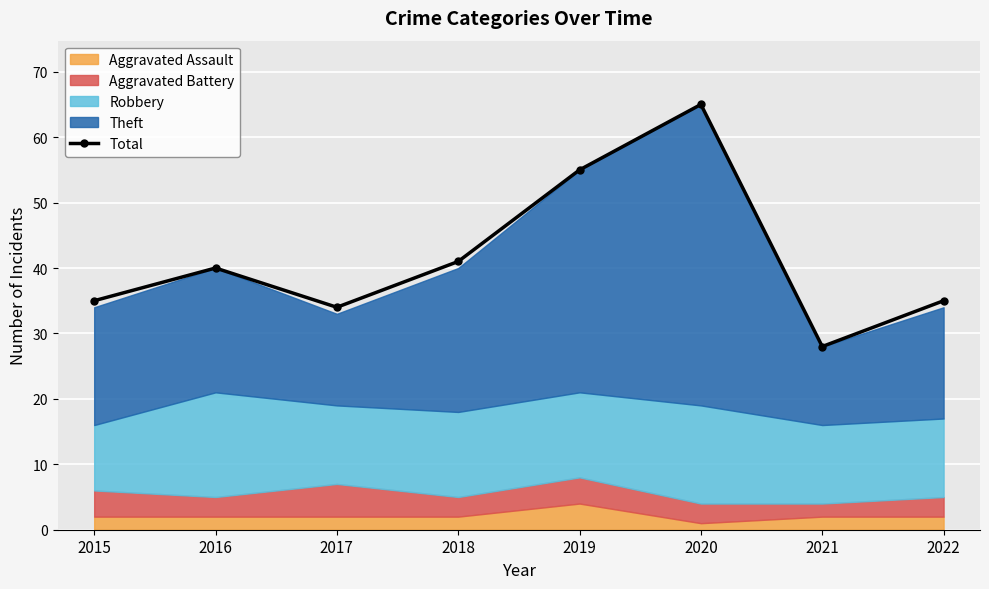

How many data points are less than 40?

4